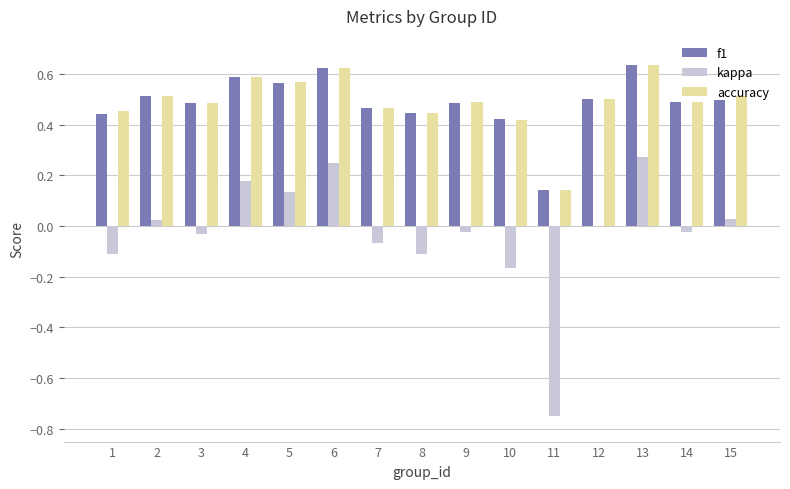

Are the bars horizontal?

No